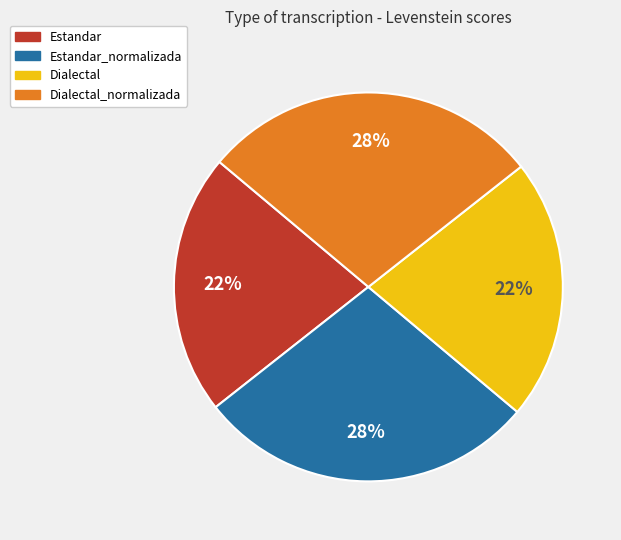

To the nearest percent, what is the average slice percentage?

25%